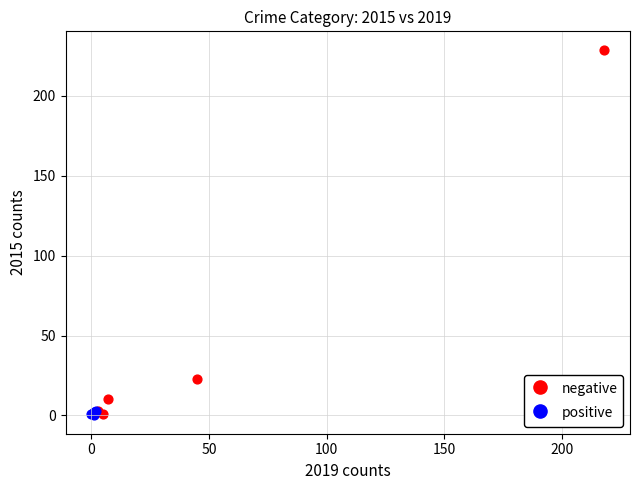

Which series has the largest Y range (max minus min)?

negative